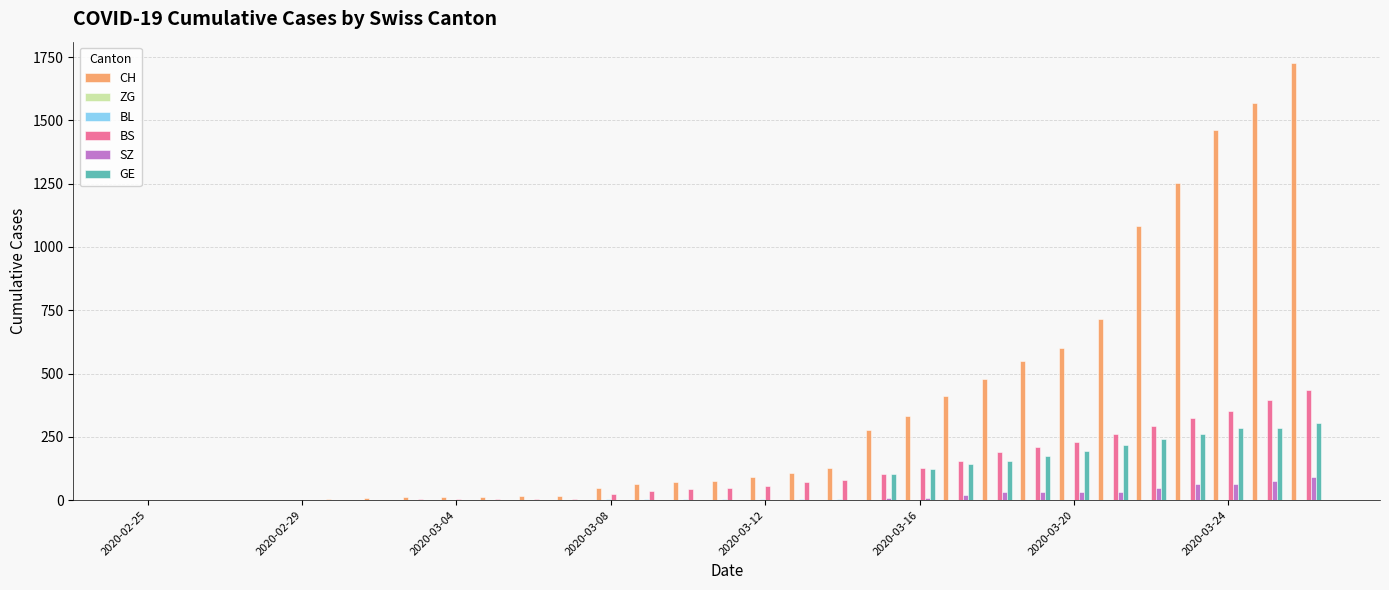

Which series has the largest total across all categories?

CH